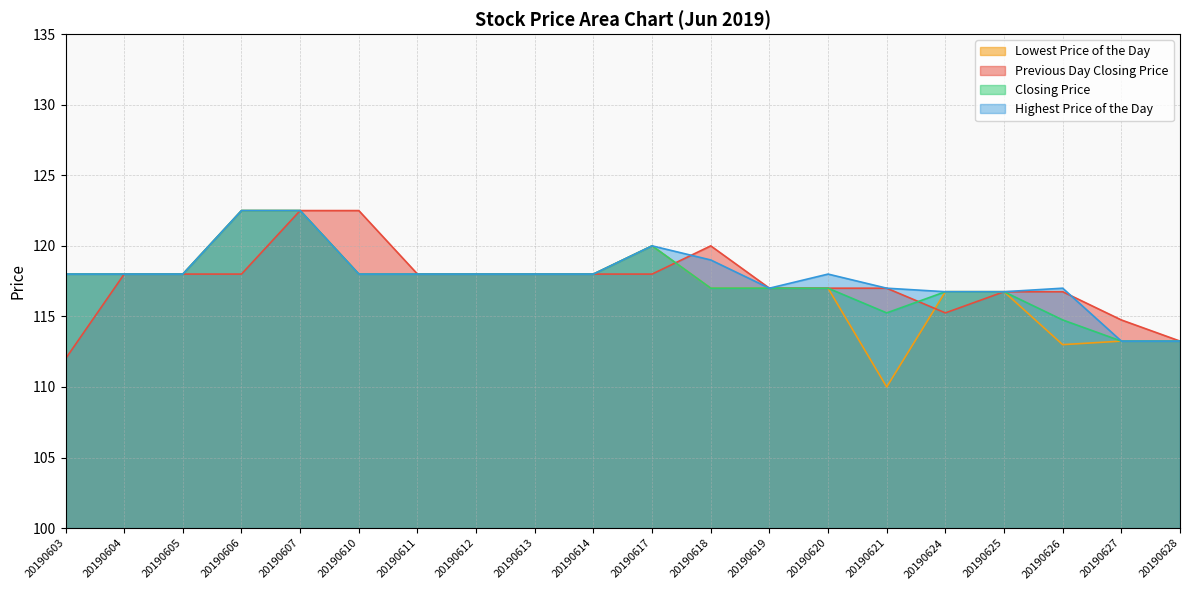

Reading left to right, what are all the values shown in this chart?

Previous Day Closing Price: 20190603=112.0	20190604=118.0	20190605=118.0	20190606=118.0	20190607=122.5	20190610=122.5	20190611=118.0	20190612=118.0	20190613=118.0	20190614=118.0	20190617=118.0	20190618=120.0	20190619=117.0	20190620=117.0	20190621=117.0	20190624=115.2	20190625=116.8	20190626=116.8	20190627=114.8	20190628=113.2
Lowest Price of the Day: 20190603=118.0	20190604=118.0	20190605=118.0	20190606=122.5	20190607=122.5	20190610=118.0	20190611=118.0	20190612=118.0	20190613=118.0	20190614=118.0	20190617=120.0	20190618=117.0	20190619=117.0	20190620=117.0	20190621=110.0	20190624=116.8	20190625=116.8	20190626=113.0	20190627=113.2	20190628=113.2
Closing Price: 20190603=118.0	20190604=118.0	20190605=118.0	20190606=122.5	20190607=122.5	20190610=118.0	20190611=118.0	20190612=118.0	20190613=118.0	20190614=118.0	20190617=120.0	20190618=117.0	20190619=117.0	20190620=117.0	20190621=115.2	20190624=116.8	20190625=116.8	20190626=114.8	20190627=113.2	20190628=113.2
Highest Price of the Day: 20190603=118.0	20190604=118.0	20190605=118.0	20190606=122.5	20190607=122.5	20190610=118.0	20190611=118.0	20190612=118.0	20190613=118.0	20190614=118.0	20190617=120.0	20190618=119.0	20190619=117.0	20190620=118.0	20190621=117.0	20190624=116.8	20190625=116.8	20190626=117.0	20190627=113.2	20190628=113.2